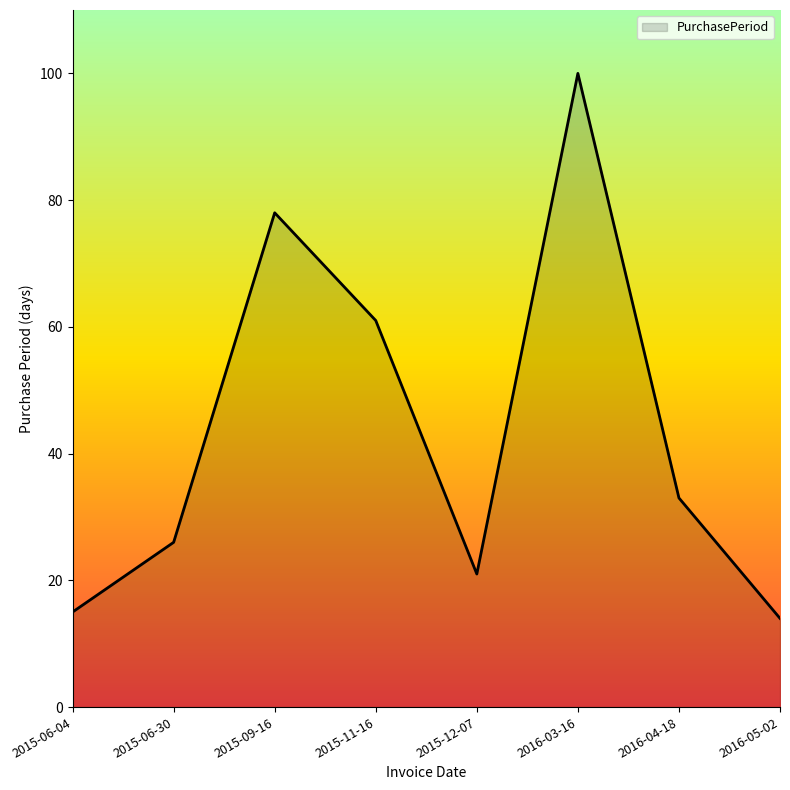

Reading left to right, transcribe all the data shown in this chart.

15	26	78	61	21	100	33	14